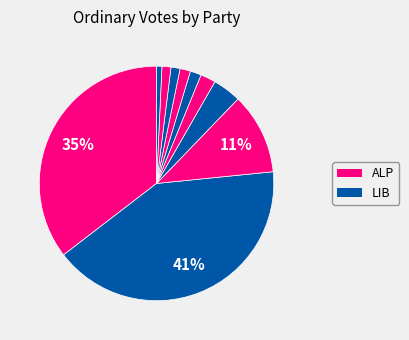

To the nearest percent, what is the average slice percentage?

10%